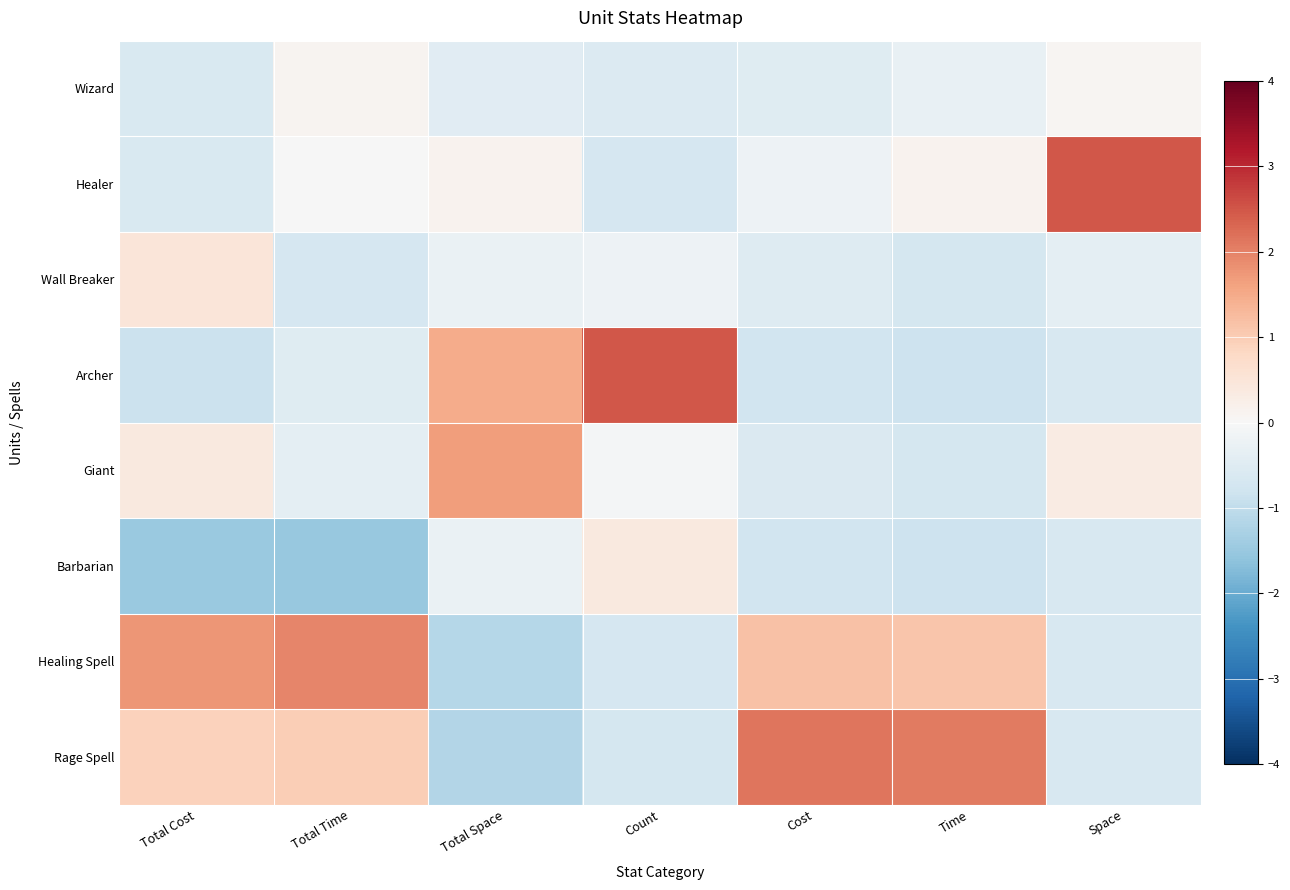

Which category has the lowest value across all series?

Total Time